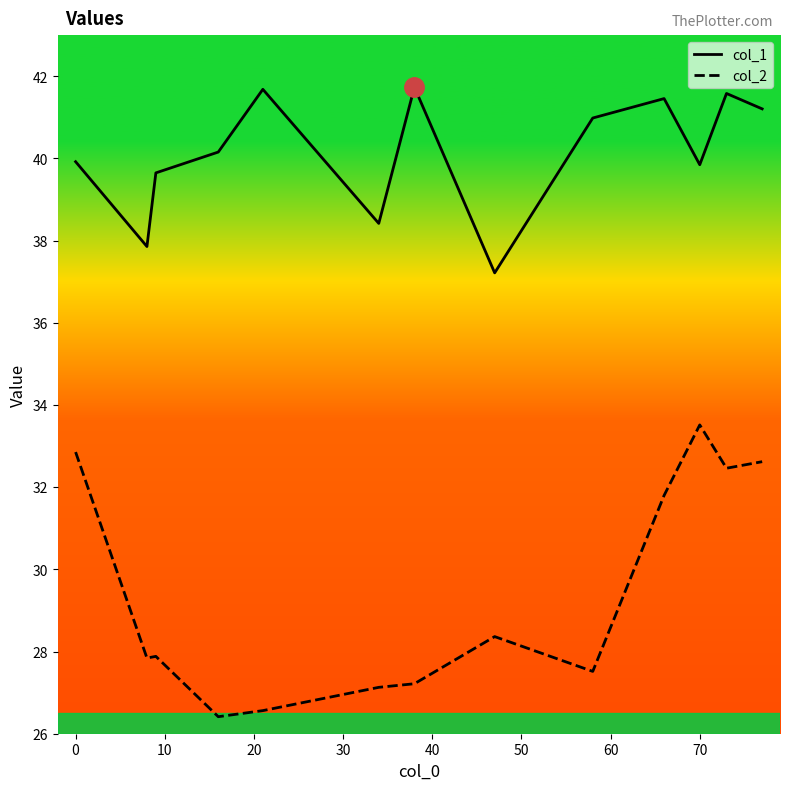

What are all the series names shown in the legend?

col_1, col_2